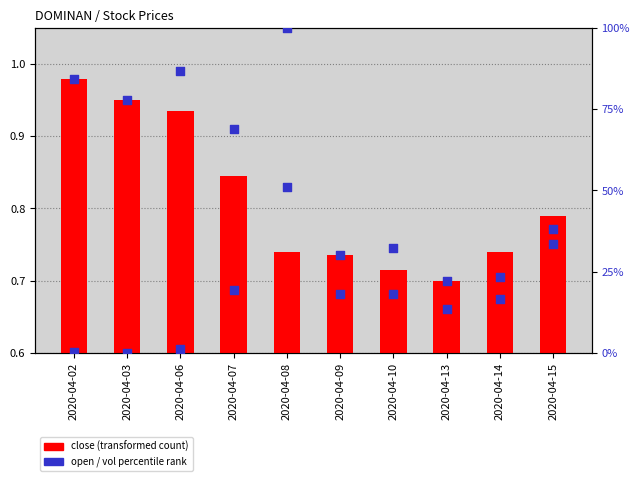

Which series has the largest Y range (max minus min)?

vol percentile rank